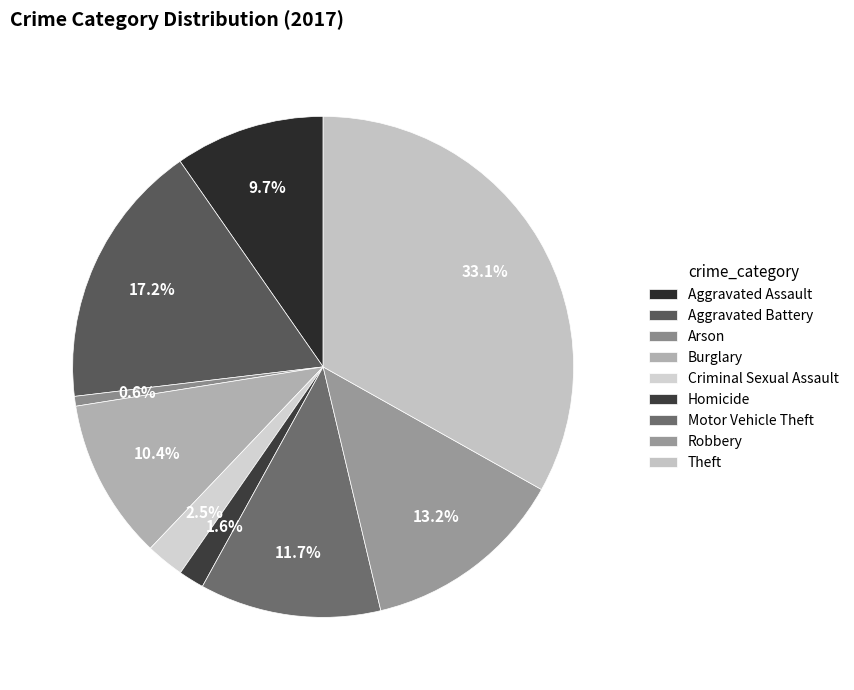

How many slices are in this pie chart?

9